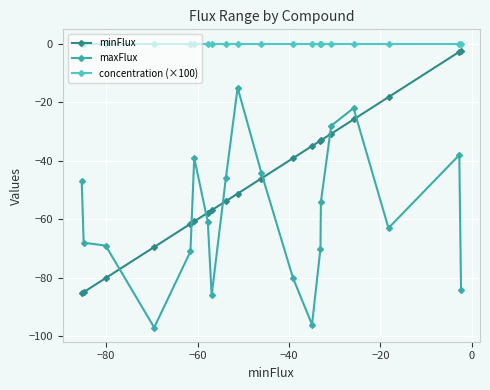

What is the smallest value displayed?

-97.0